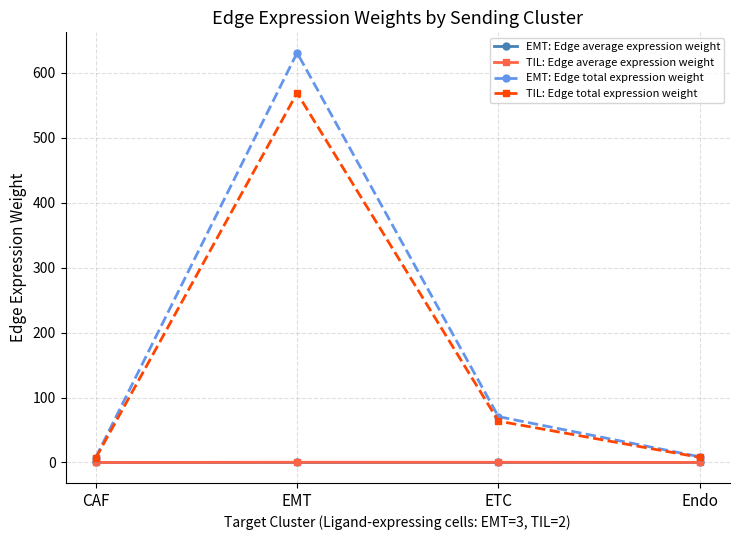

What are all the series names shown in the legend?

EMT: Edge average expression weight, TIL: Edge average expression weight, EMT: Edge total expression weight, TIL: Edge total expression weight